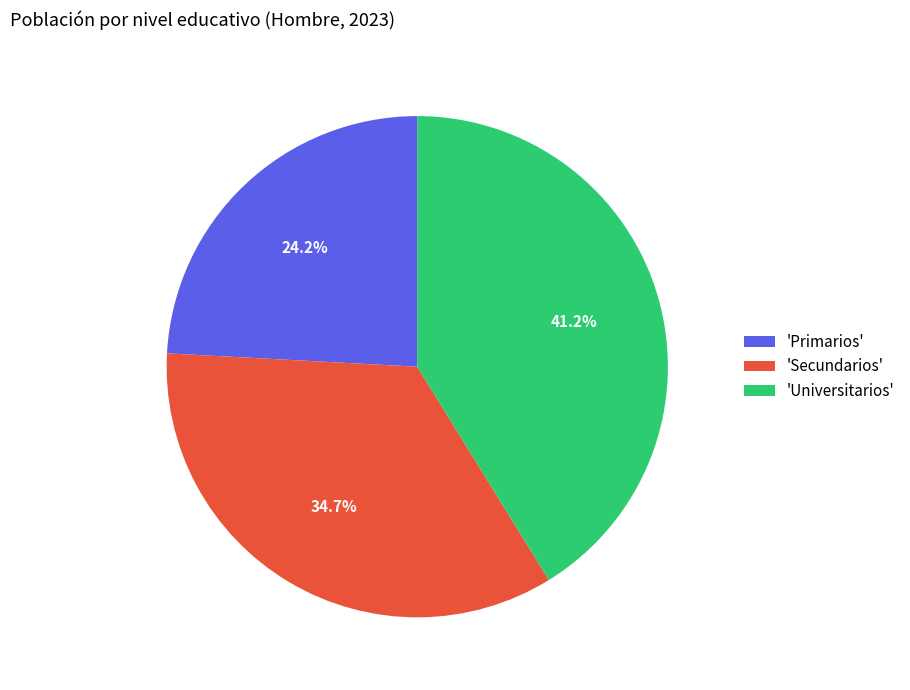

Is there any slice that represents more than half of the pie?

No